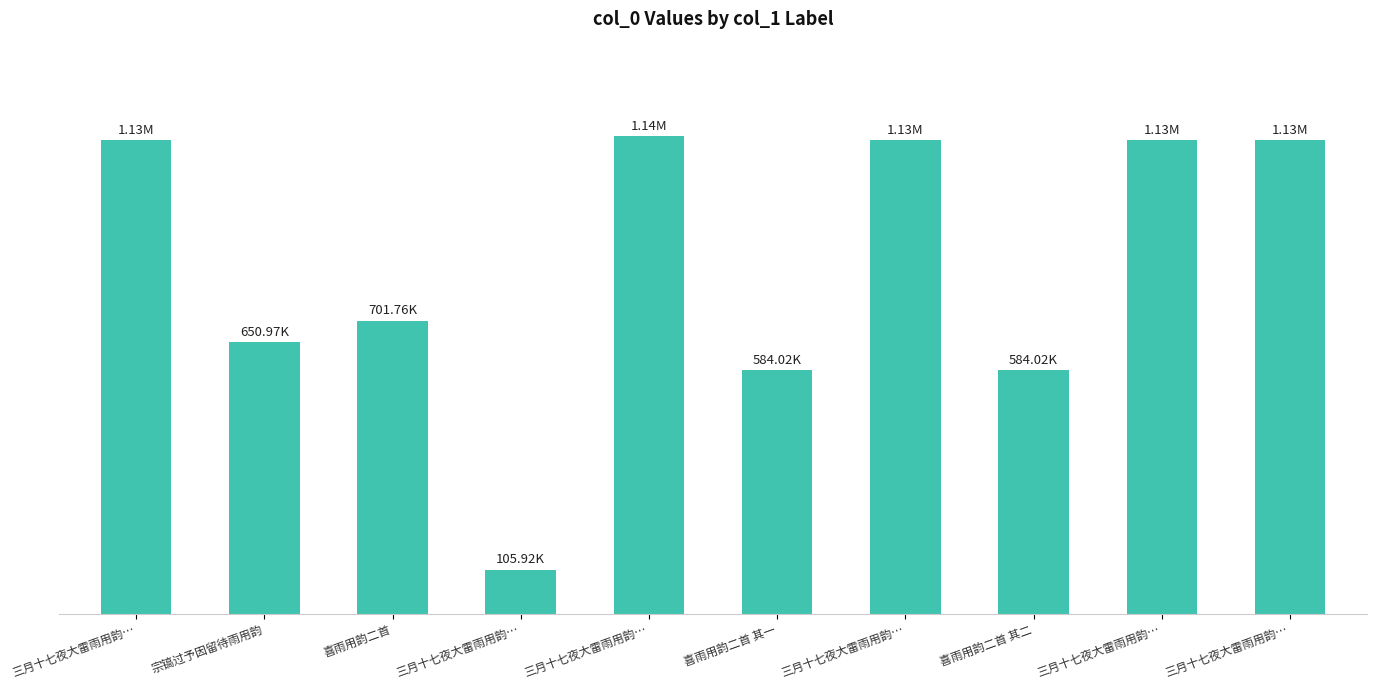

What is the minimum value shown in the chart?

105922